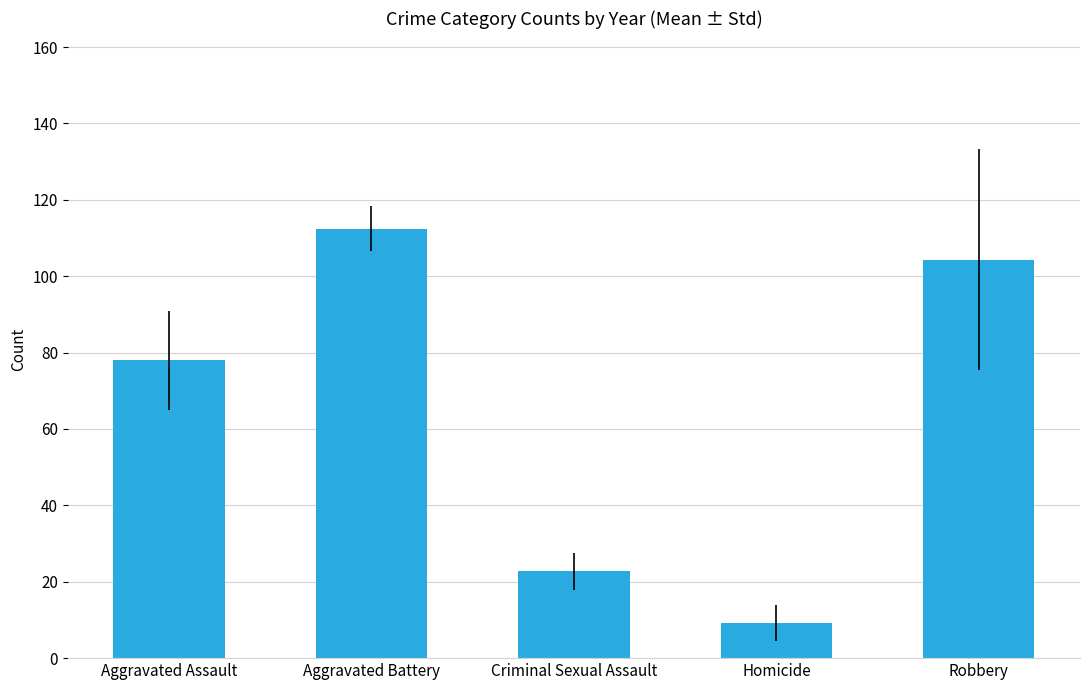

Reading left to right, list all the values displayed in this chart.

78.0	112.5	22.8	9.1	104.4